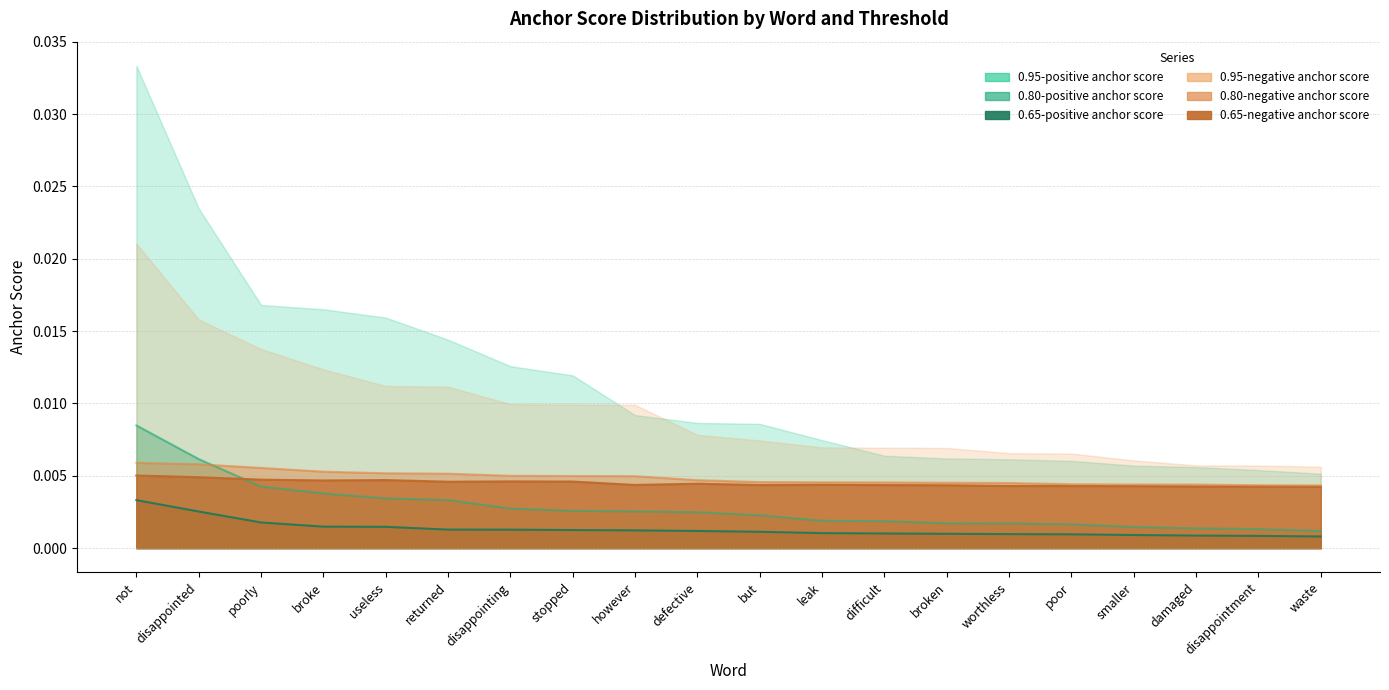

Which series has the largest range (max minus min)?

0.95-positive anchor score